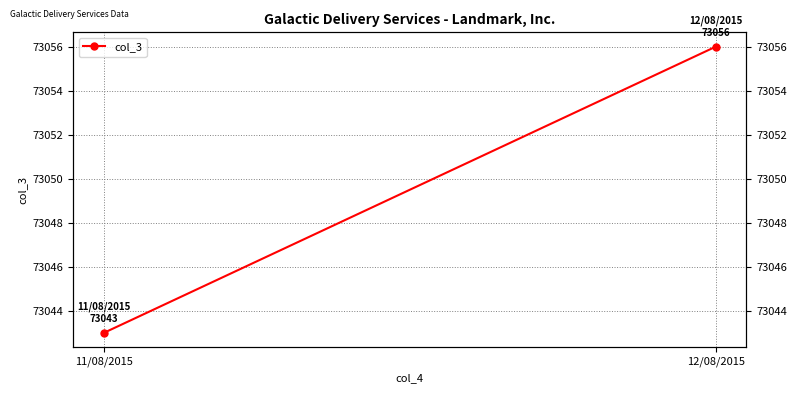

How many values are between 73043 and 73056?

2